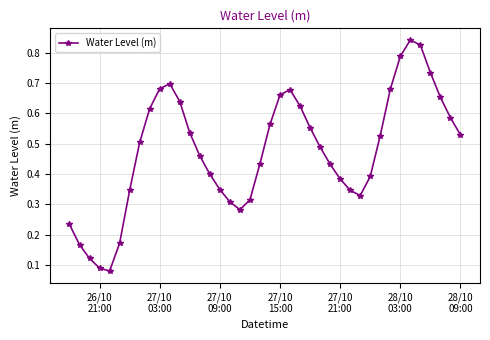

What is the sum of all values?

19.0